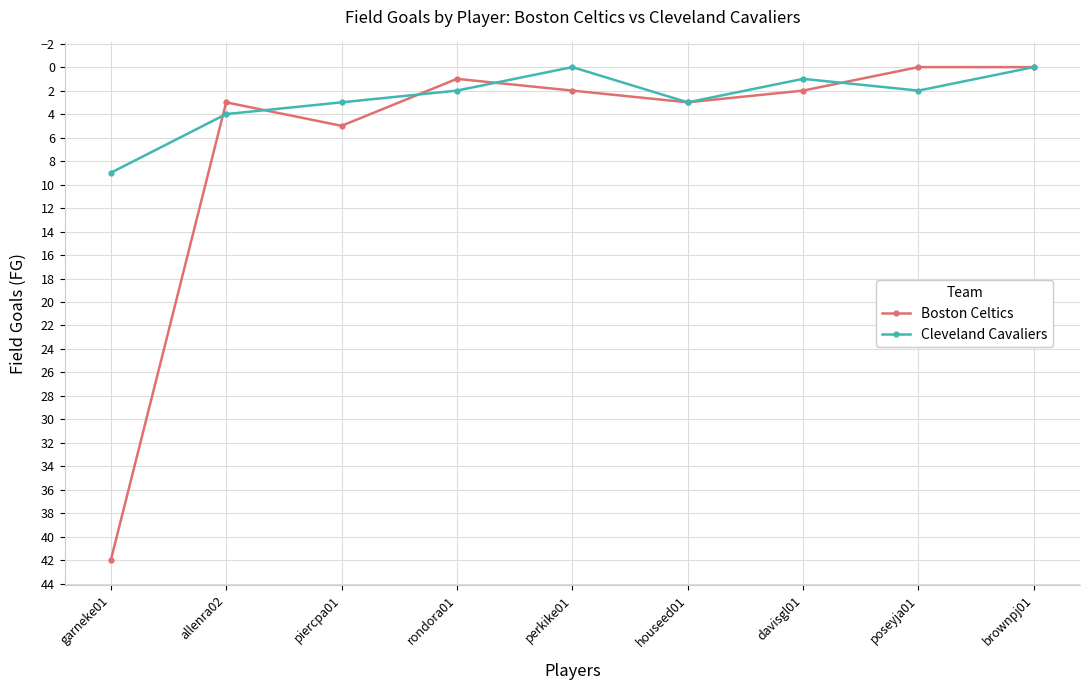

The Boston Celtics series shows 0 at davisgl01. True or false?

False